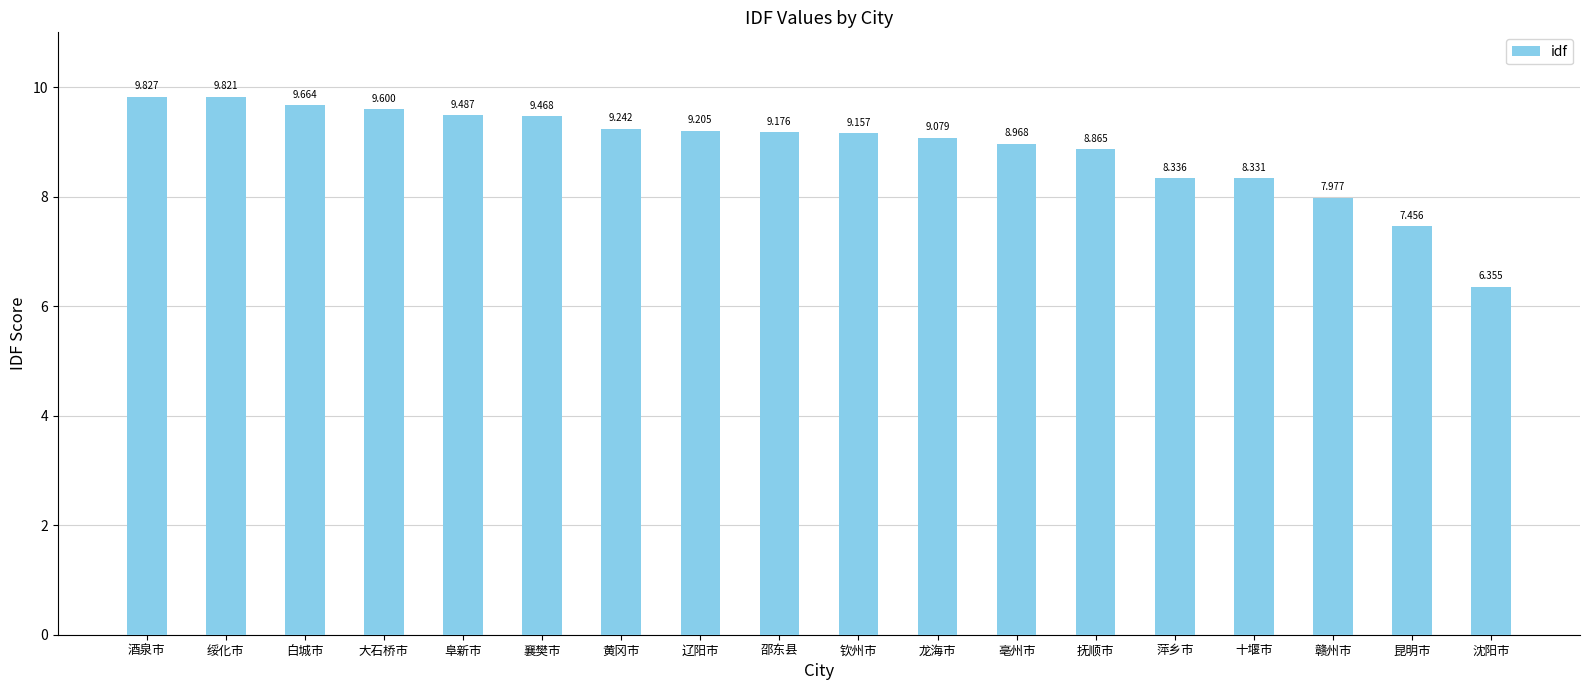

What is the sum of the values at 亳州市 and 阜新市?

18.5